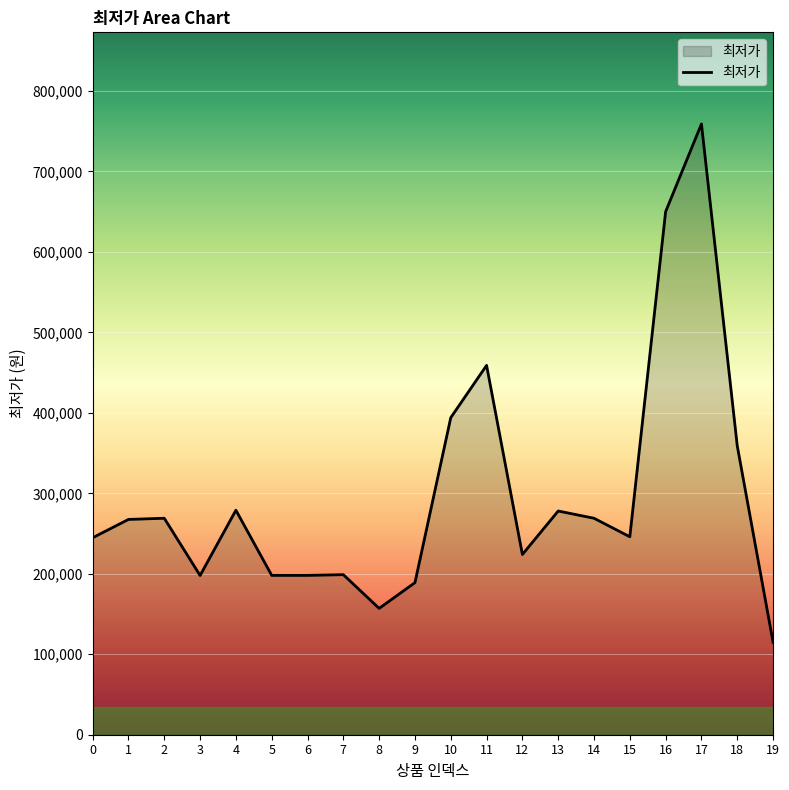

What is the smallest value displayed?

114940